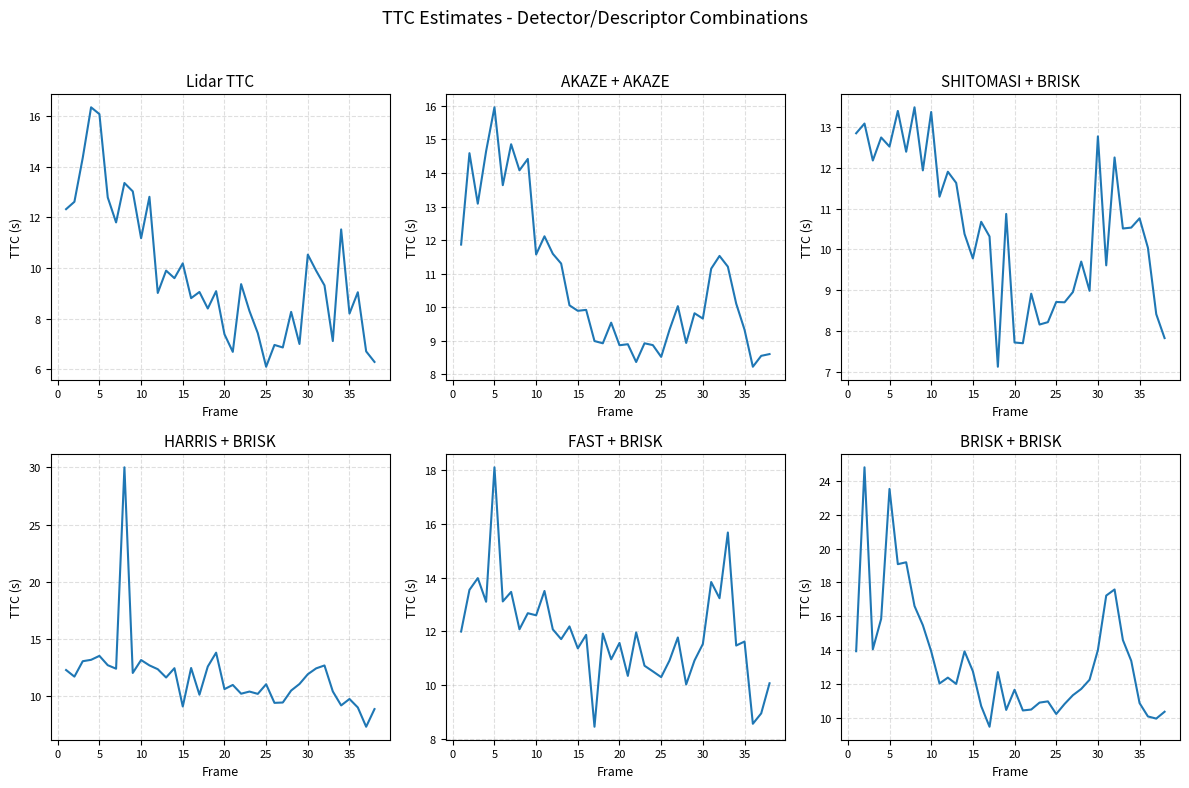

Rank the series by their maximum value, from lowest to highest.

SHITOMASI+BRISK, AKAZE+AKAZE, Lidar, FAST+BRISK, BRISK+BRISK, HARRIS+BRISK